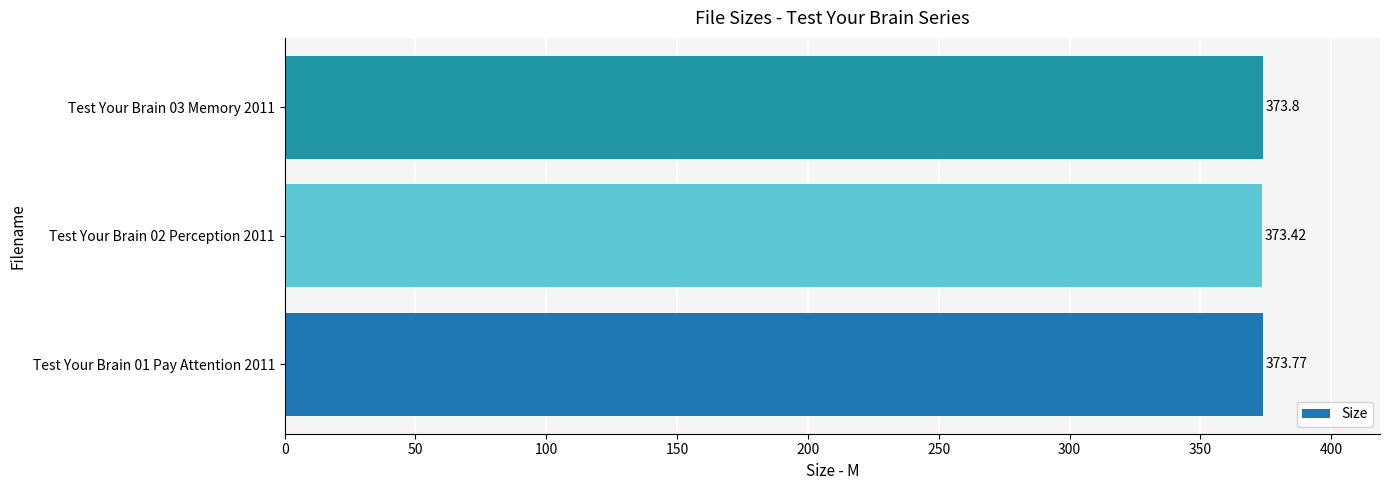

At which category does the chart reach its peak across all series?

Test Your Brain 03 Memory 2011